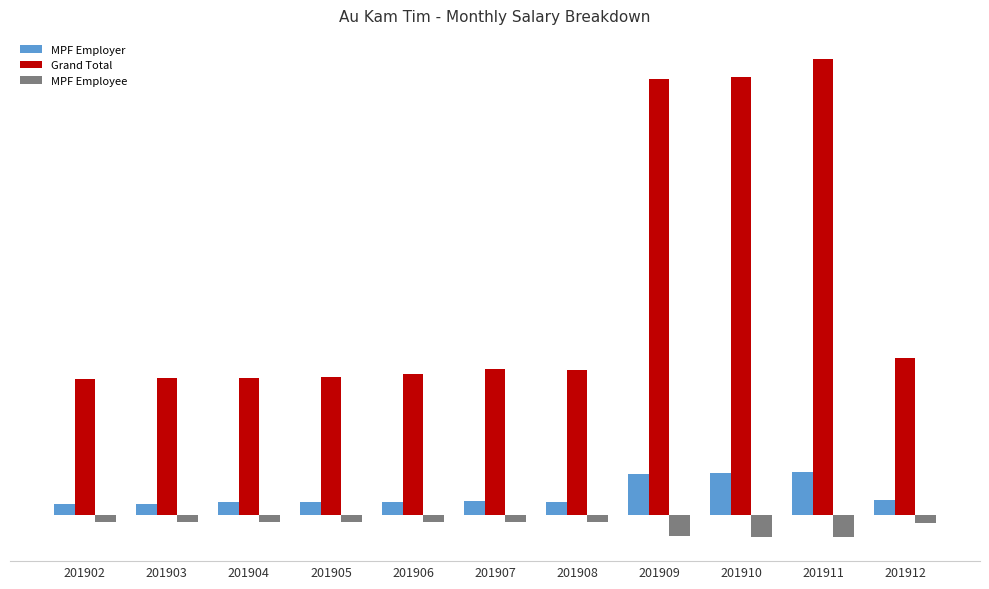

Reading right to left, list all the values displayed in this chart.

MPF Employer: 4757.5	13617.5	13271.5	13025.2	4281.9	4378.4	4208.7	4122.1	4098.7	3724.8	3688.8
Grand Total: 49453.8	142983.8	137351.3	136765.0	45459.5	45973.1	44291.3	43282.1	43036.3	43042.5	42626.5
MPF Employee: -2378.8	-6808.8	-6635.8	-6512.6	-2140.9	-2189.2	-2104.3	-2061.1	-2049.3	-2069.3	-2049.3